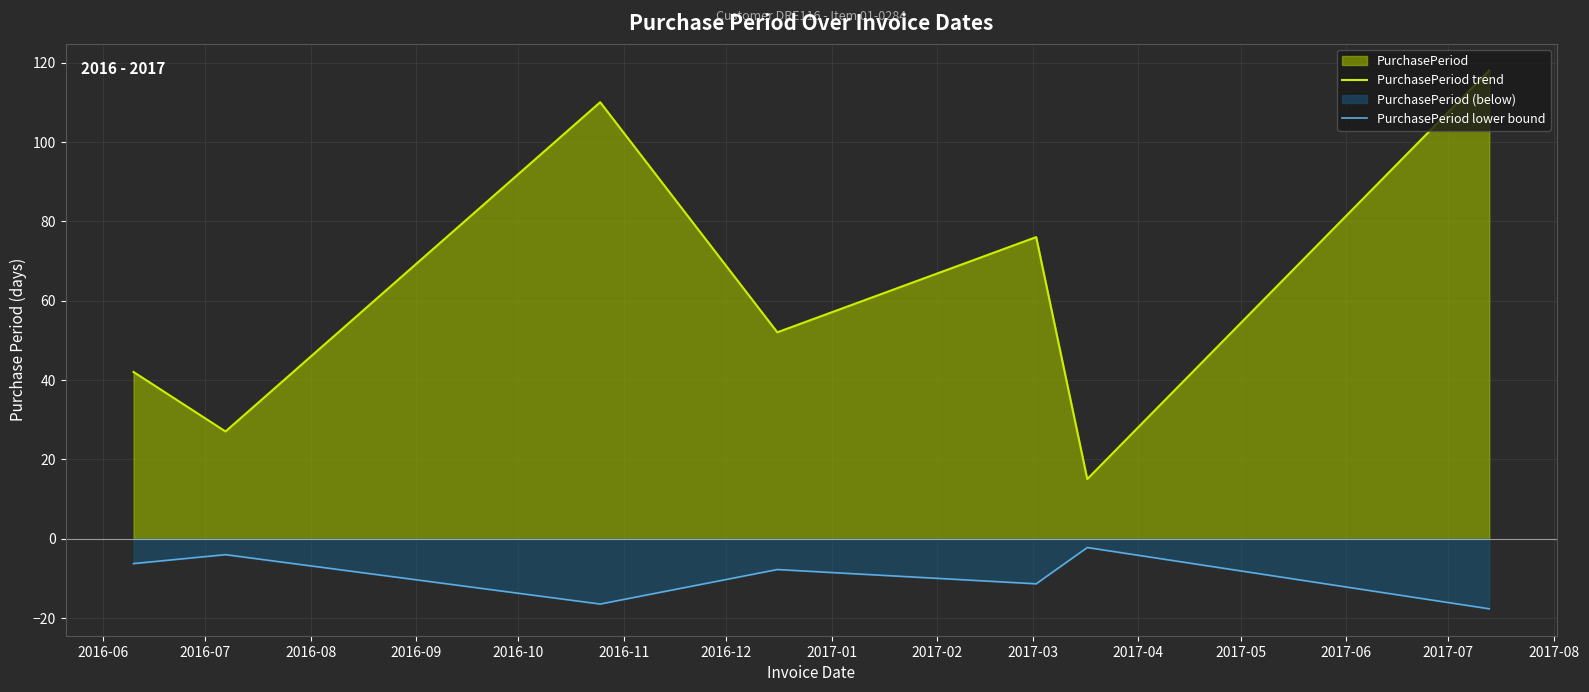

How many data points in PurchasePeriod trend are above 52?

3